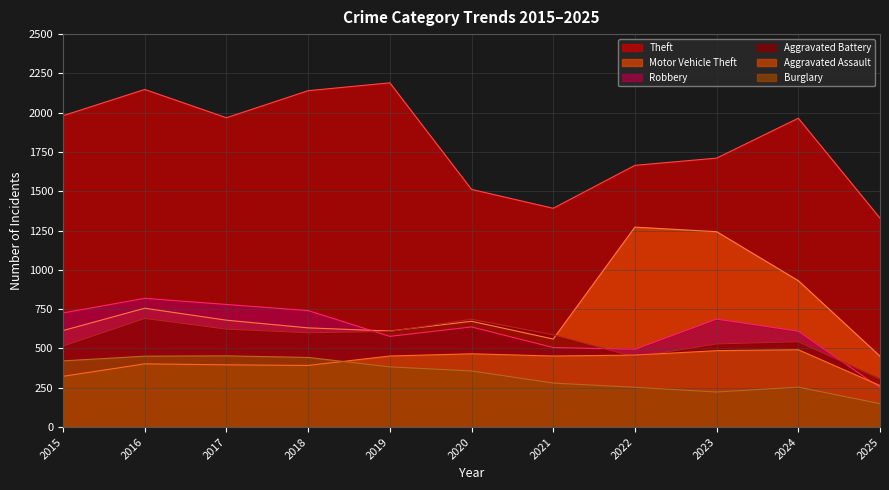

What value does the Aggravated Assault series have at 2025, to the nearest 50?

250